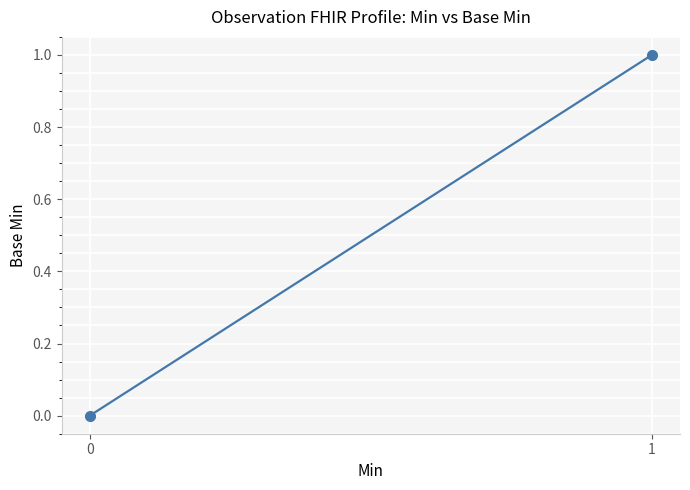

Is this an area chart (filled region under the line)?

No